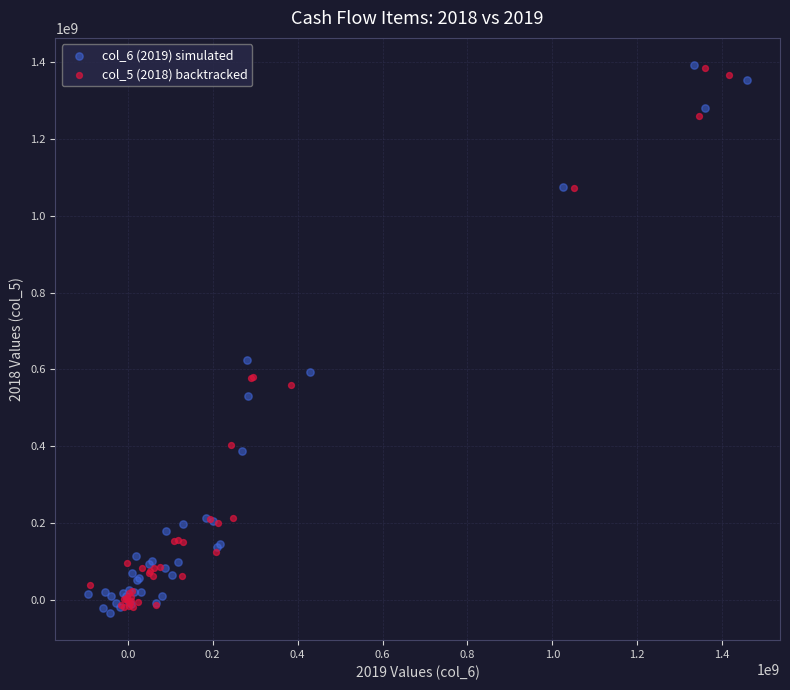

Which series contains the lowest Y value?

col_6 (2019) simulated